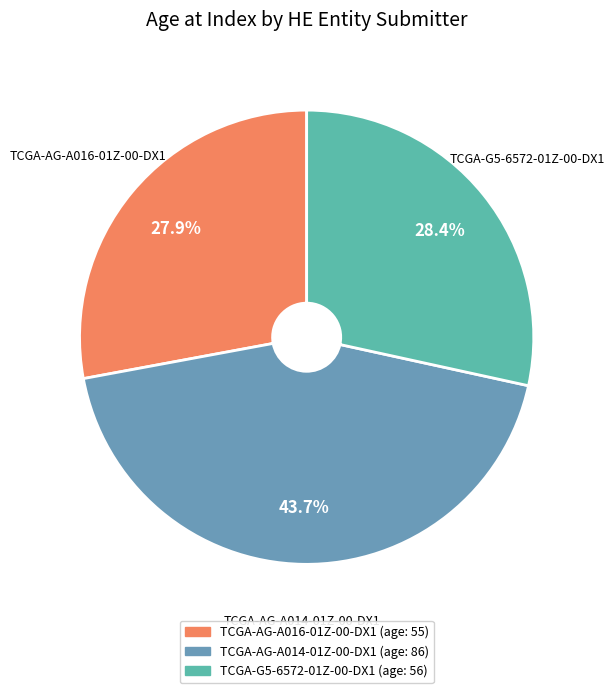

What is the ratio of the value at TCGA-AG-A014-01Z-00-DX1 to the value at TCGA-G5-6572-01Z-00-DX1?

1.5